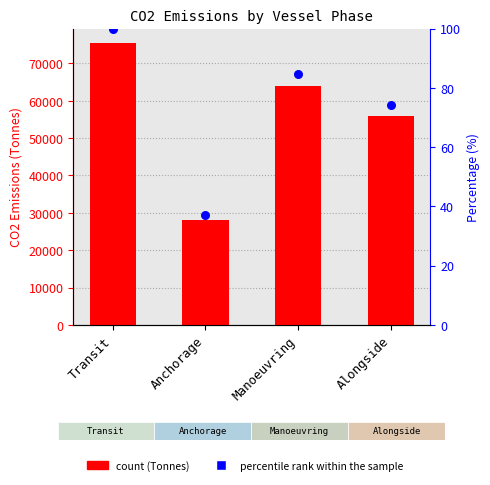

What is the total value across all series at Anchorage?

28076.2